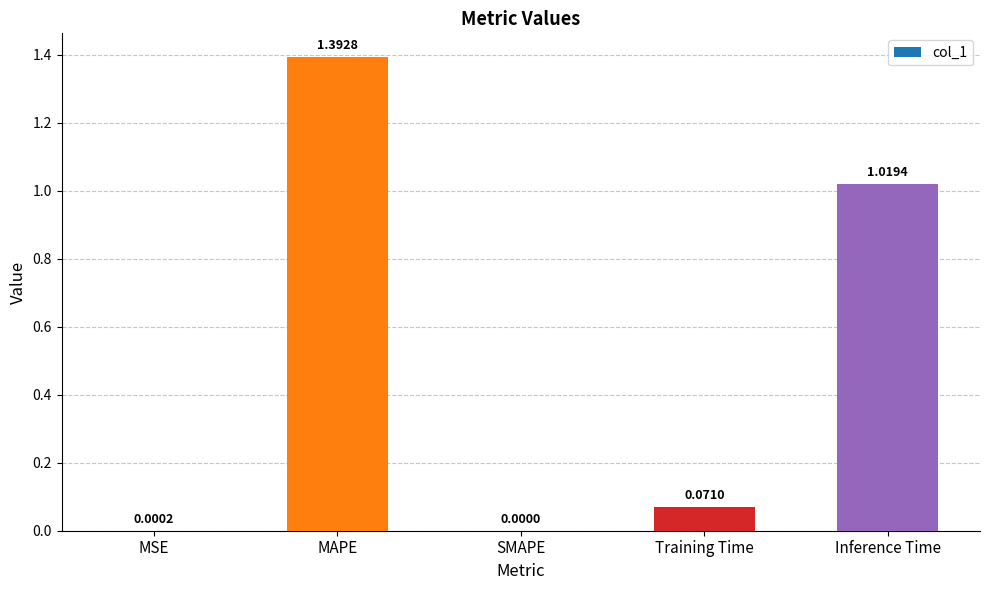

At which label is the value closest to 0?

SMAPE